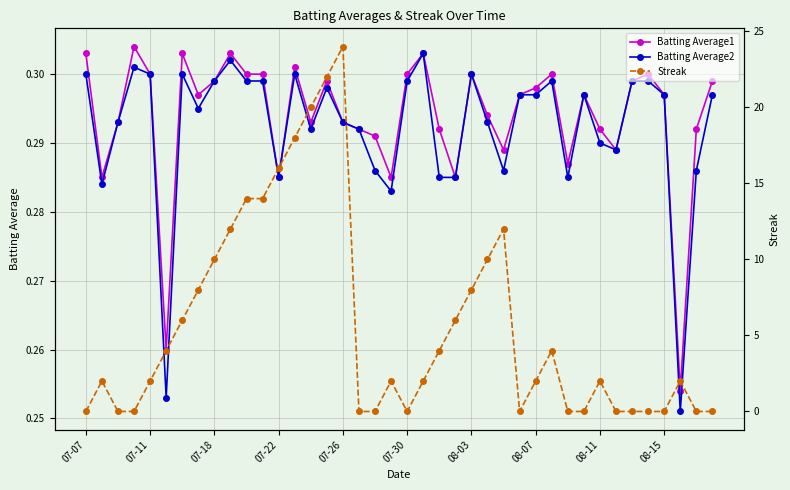

Where is Batting Average1 nearest to the value 0?

37